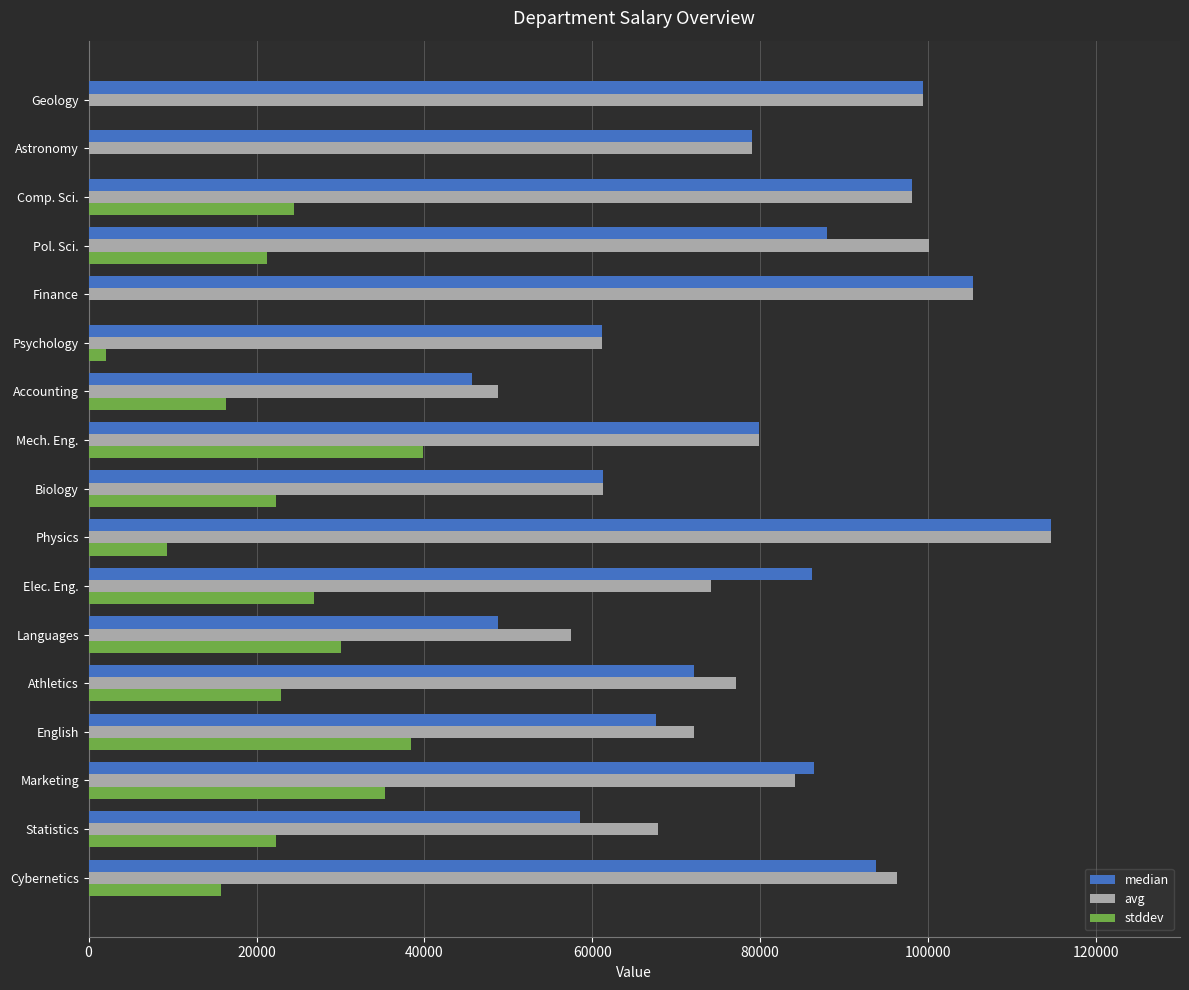

At which category is the sum across all series the highest?

Physics